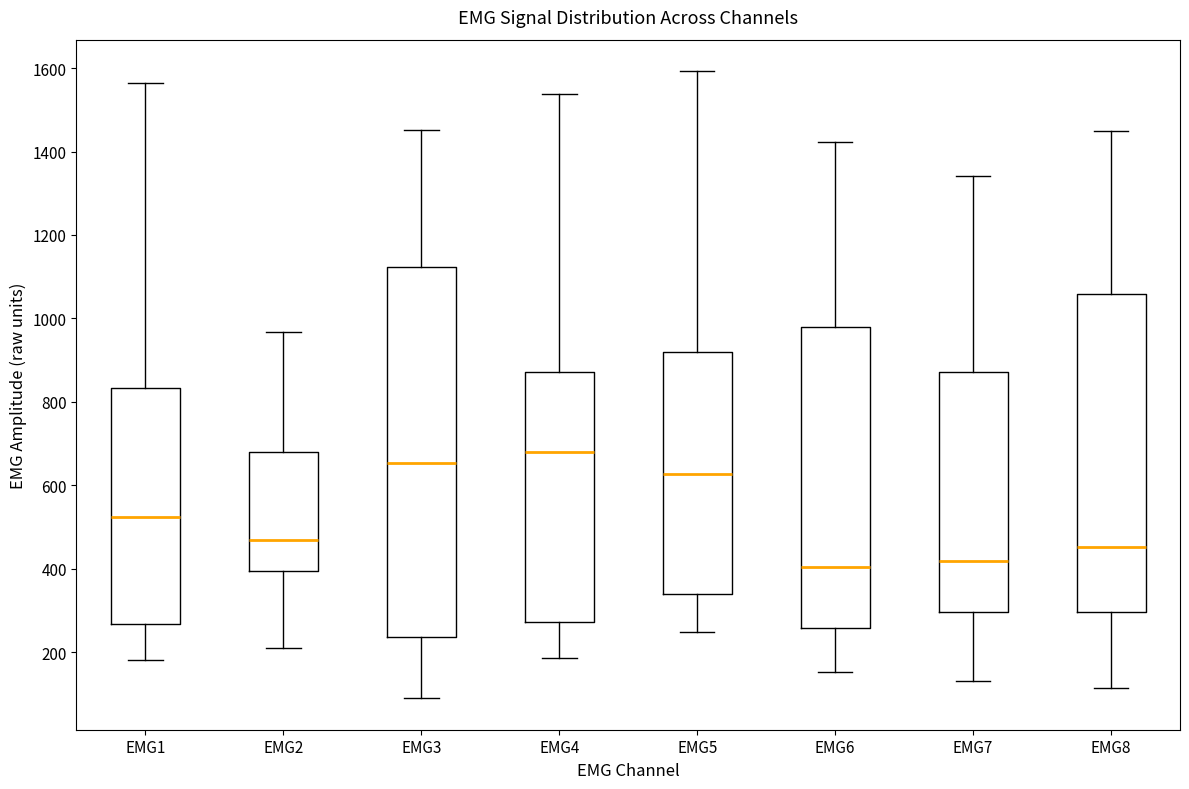

Reading left to right, transcribe this box plot: for each box, give where its median line is, the range the box spans, and where its two whiskers end, as read against the y-axis. The values are not printed on the chart, so give them approximately, as read against the axis.

EMG1: median 520, box 260 to 840, whiskers 180 to 1560
EMG2: median 460, box 400 to 680, whiskers 200 to 960
EMG3: median 660, box 240 to 1120, whiskers 80 to 1460
EMG4: median 680, box 280 to 880, whiskers 180 to 1540
EMG5: median 620, box 340 to 920, whiskers 240 to 1600
EMG6: median 400, box 260 to 980, whiskers 160 to 1420
EMG7: median 420, box 300 to 880, whiskers 140 to 1340
EMG8: median 460, box 300 to 1060, whiskers 120 to 1460